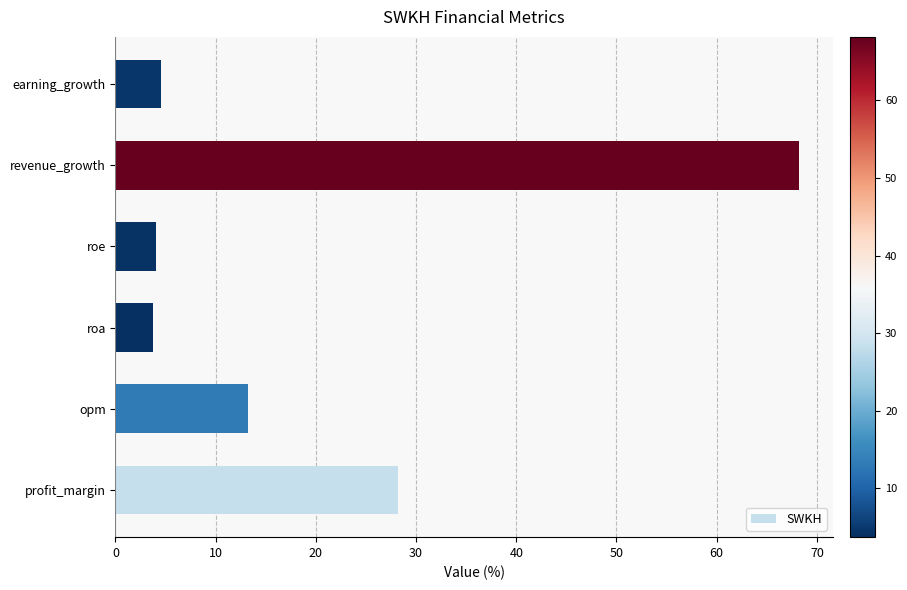

What is the average value?

20.3